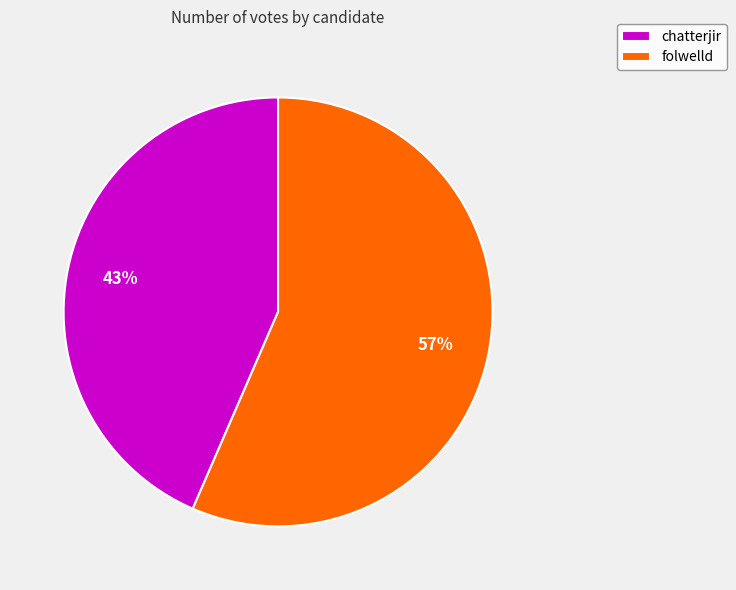

Is it true that chatterjir is 57% of the pie?

False